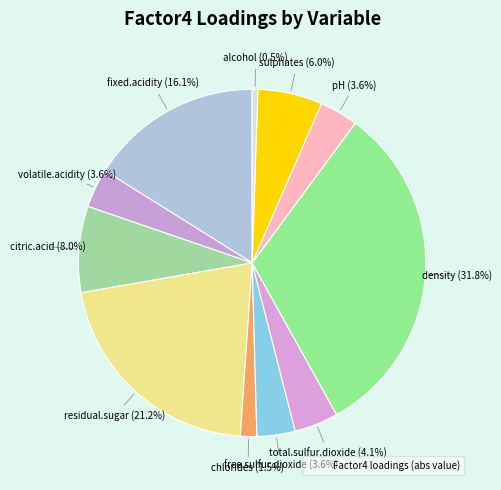

Which slice is the largest?

density